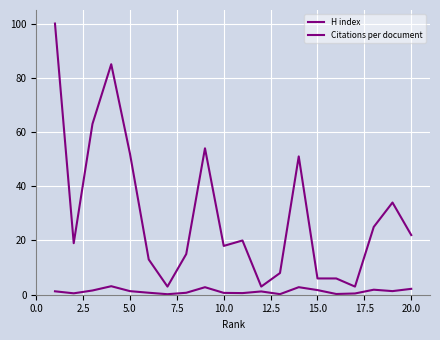

Count the number of categories in the chart.

20